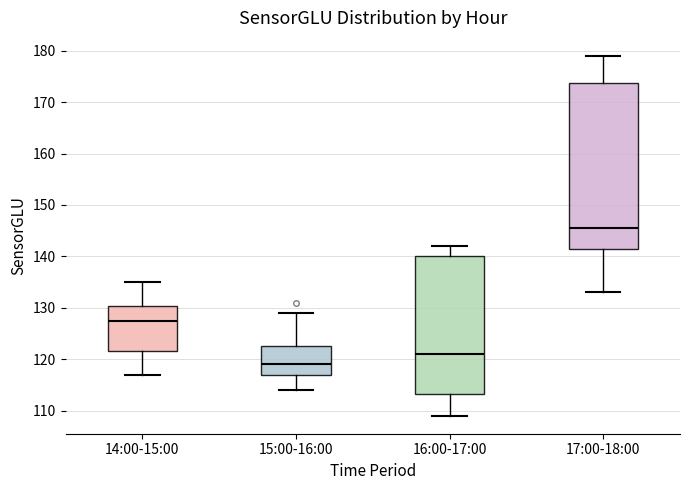

Reading left to right, read every box against the y-axis: the position of its median line, the range the box covers, and the ends of its whiskers. The values are not printed on the chart, so give them approximately, as read against the axis.

14:00-15:00: median 128, box 122 to 130, whiskers 117 to 135
15:00-16:00: median 119, box 117 to 123, whiskers 114 to 129
16:00-17:00: median 121, box 113 to 140, whiskers 109 to 142
17:00-18:00: median 146, box 142 to 174, whiskers 133 to 179